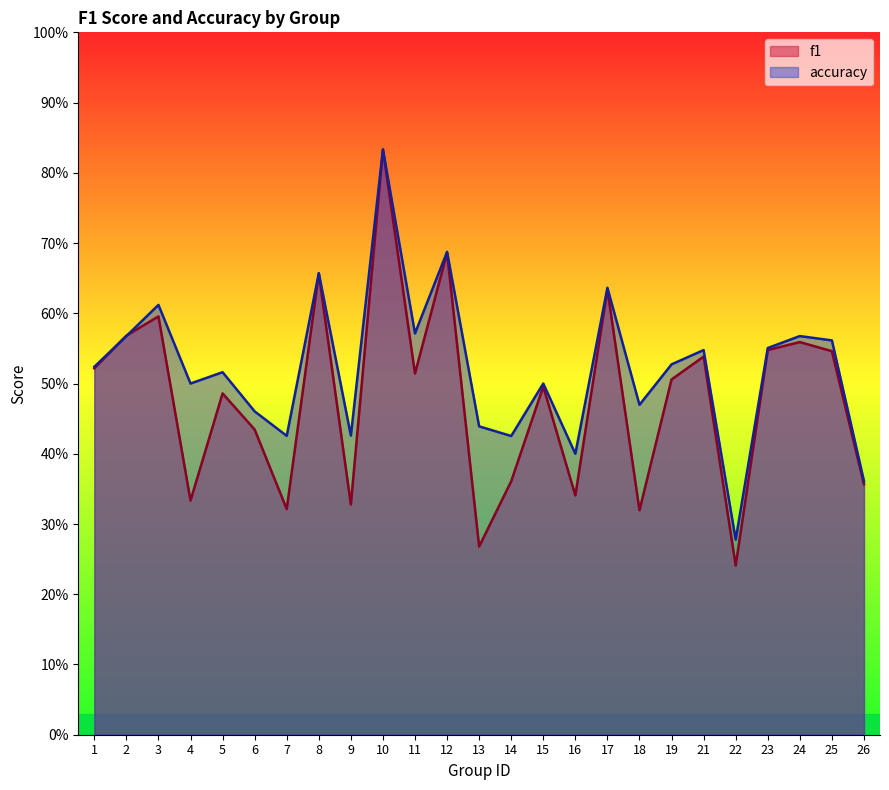

How many f1 values are between 0 and 1?

25